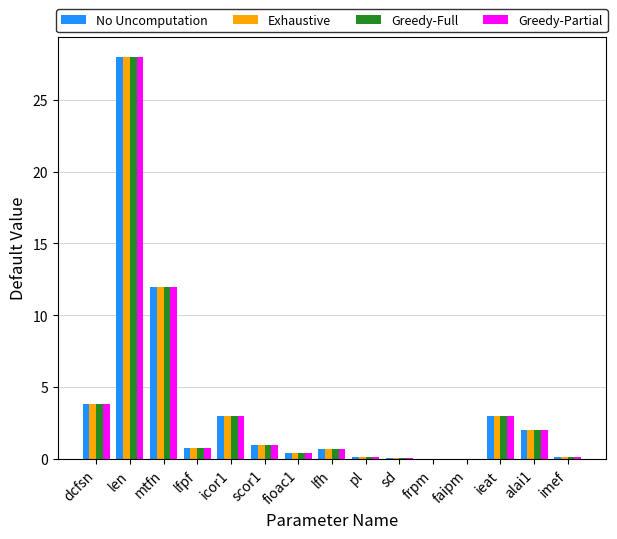

At which label is Greedy-Partial closest to 14?

mtfn